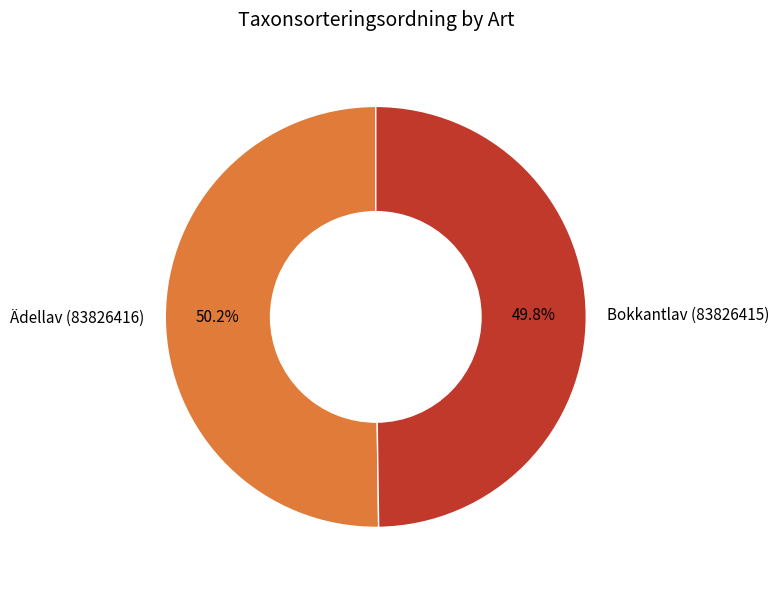

What is the ratio of the value at Ädellav (83826416) to the value at Bokkantlav (83826415)?

1.0